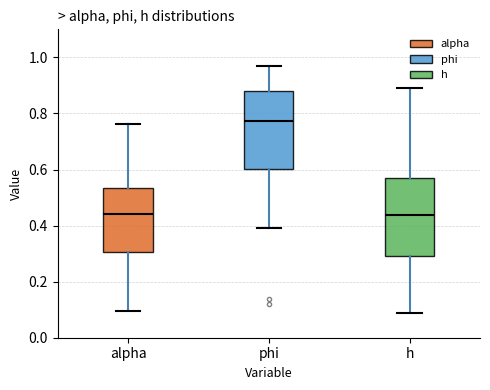

Where does the upper whisker of the box for h end on the y-axis? The values are not printed on the chart, so give them approximately, as read against the axis.

0.90